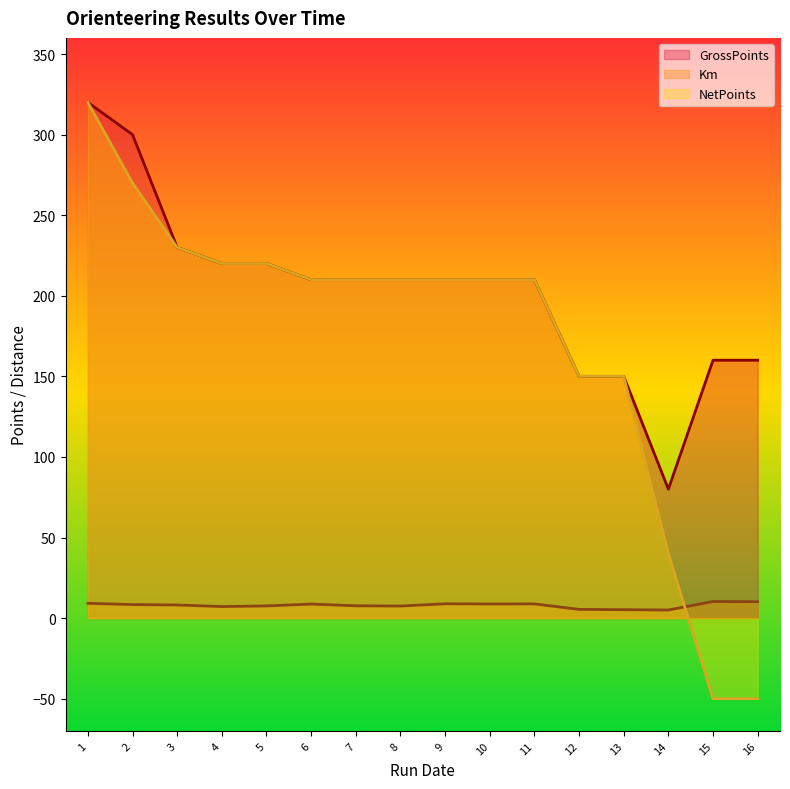

What are all the series names shown in the legend?

GrossPoints, Km, NetPoints